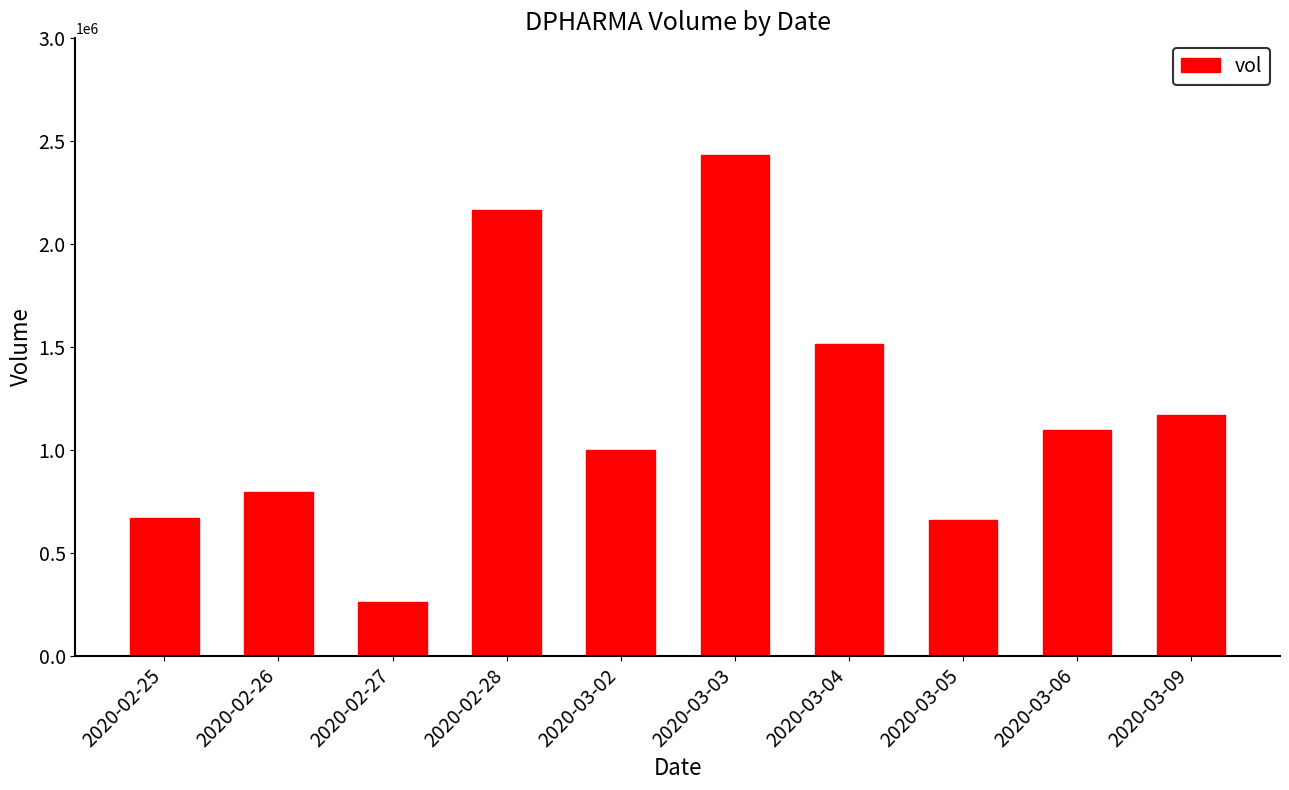

What is the label of the 7th bar from the left?

2020-03-04